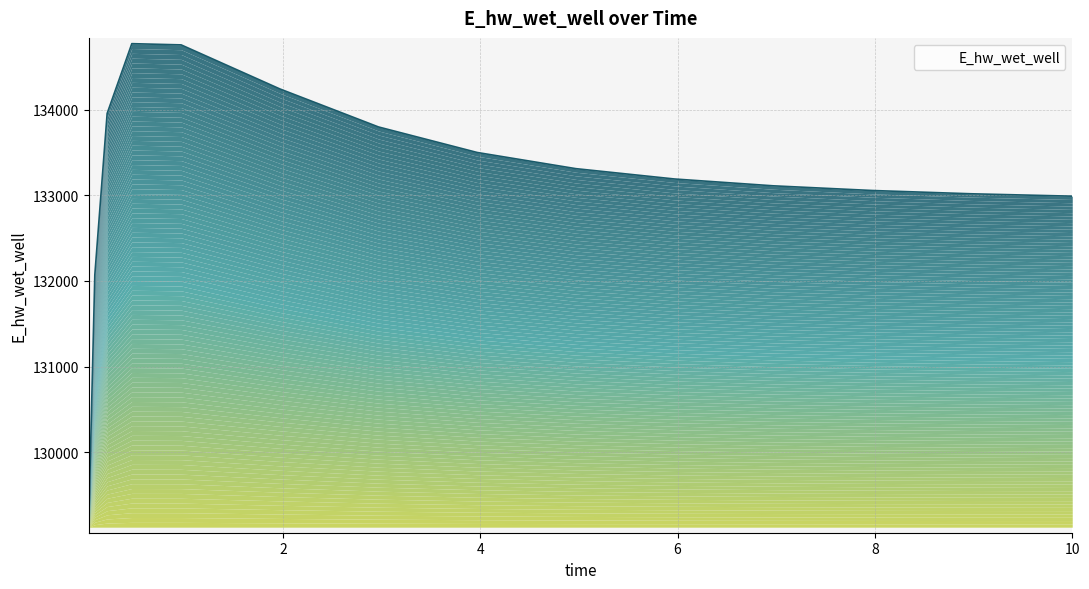

How many points are higher than both their immediate neighbors (excluding endpoints)?

1